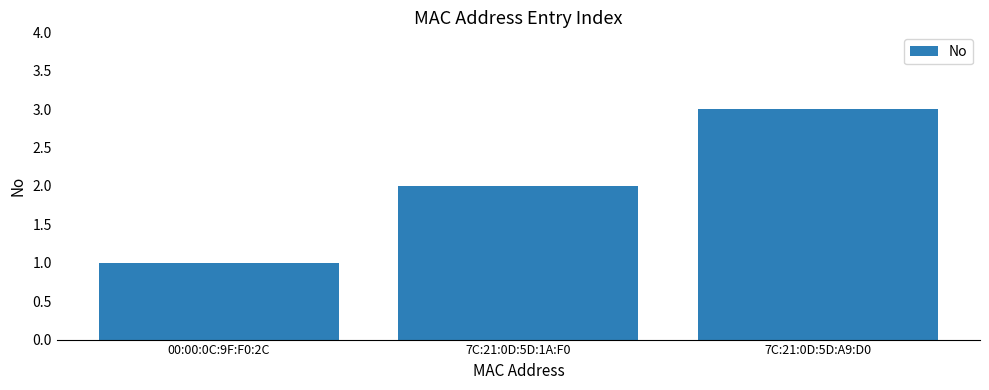

Reading left to right, list all the values displayed in this chart.

00:00:0C:9F:F0:2C=1	7C:21:0D:5D:1A:F0=2	7C:21:0D:5D:A9:D0=3